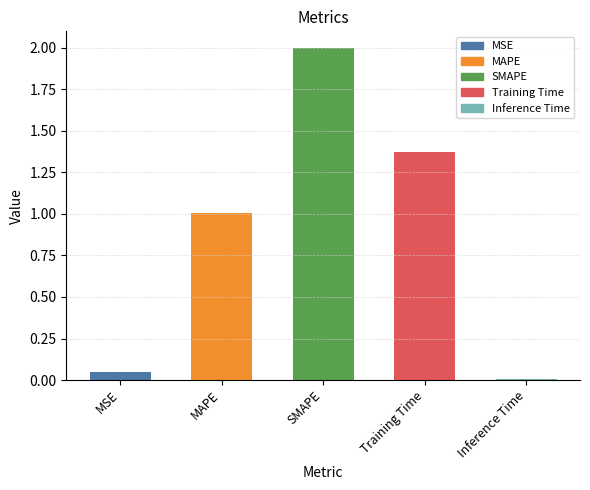

True or false: the data shows 1.0 at MAPE.

True